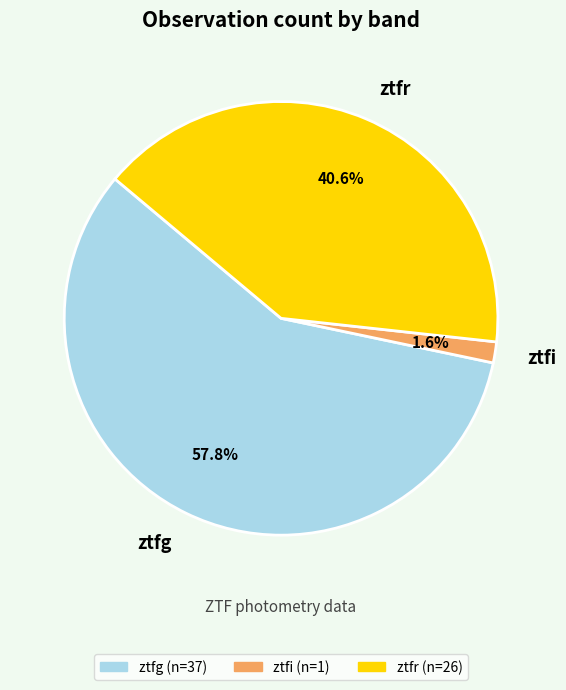

Rank the categories by value from lowest to highest.

ztfi, ztfr, ztfg